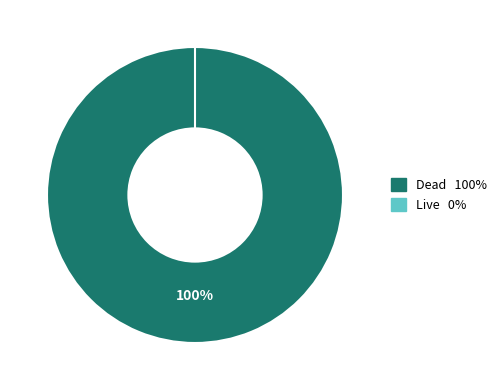

To the nearest percent, what percentage of the pie is Dead?

100%